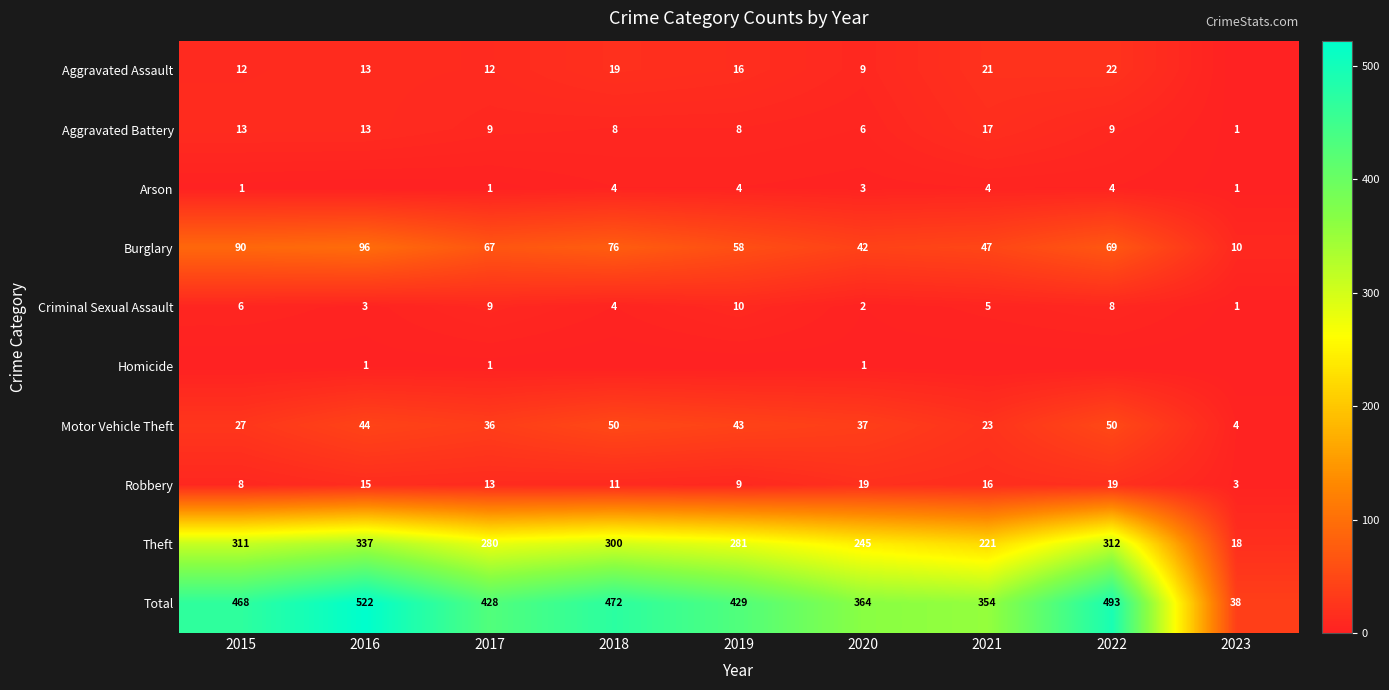

The value of Burglary at 2016 is 96. True or false?

True